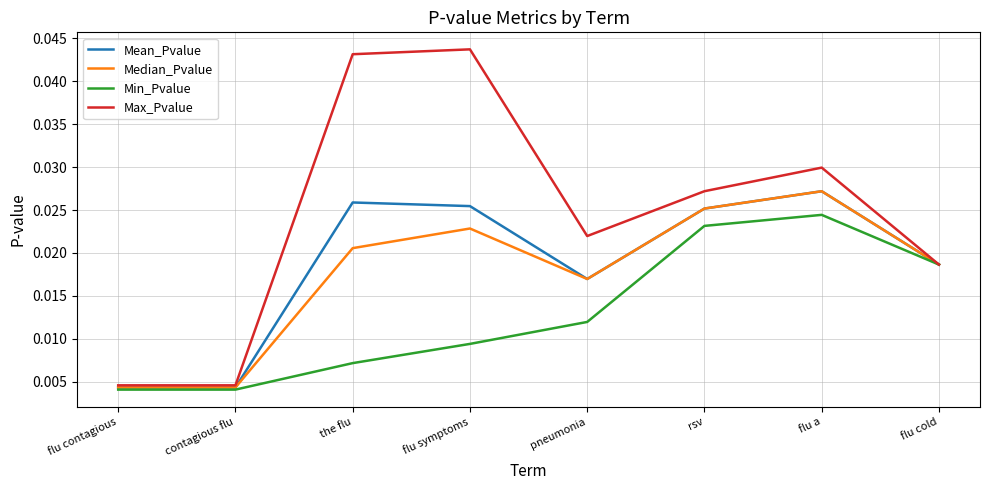

What is the sum of all Mean_Pvalue values?

0.1